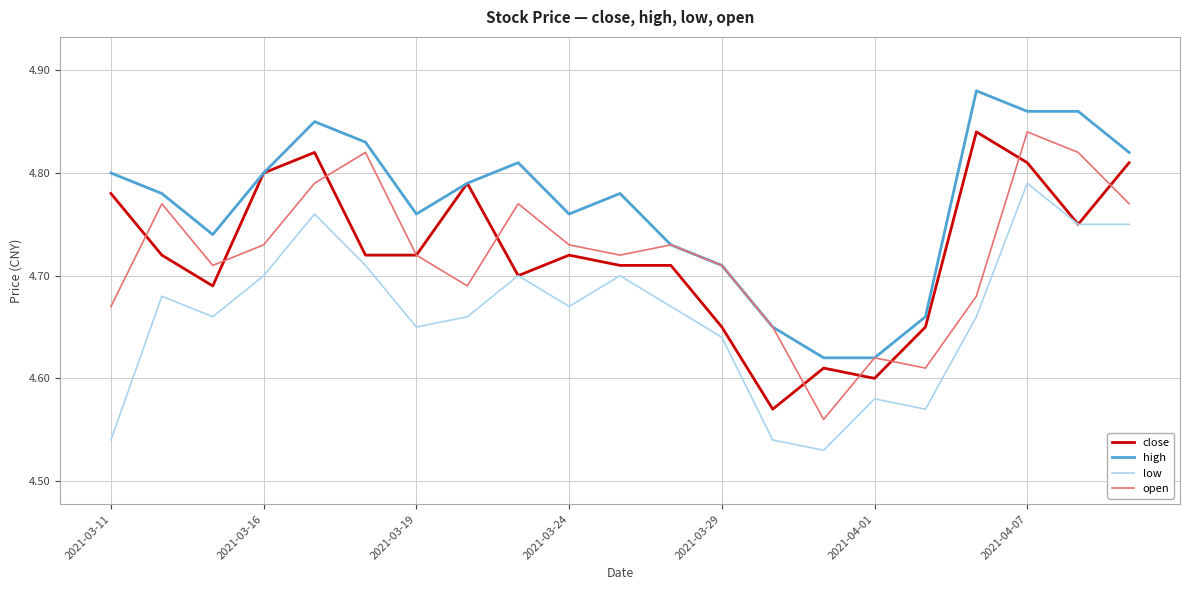

Which series has the largest total across all categories?

high